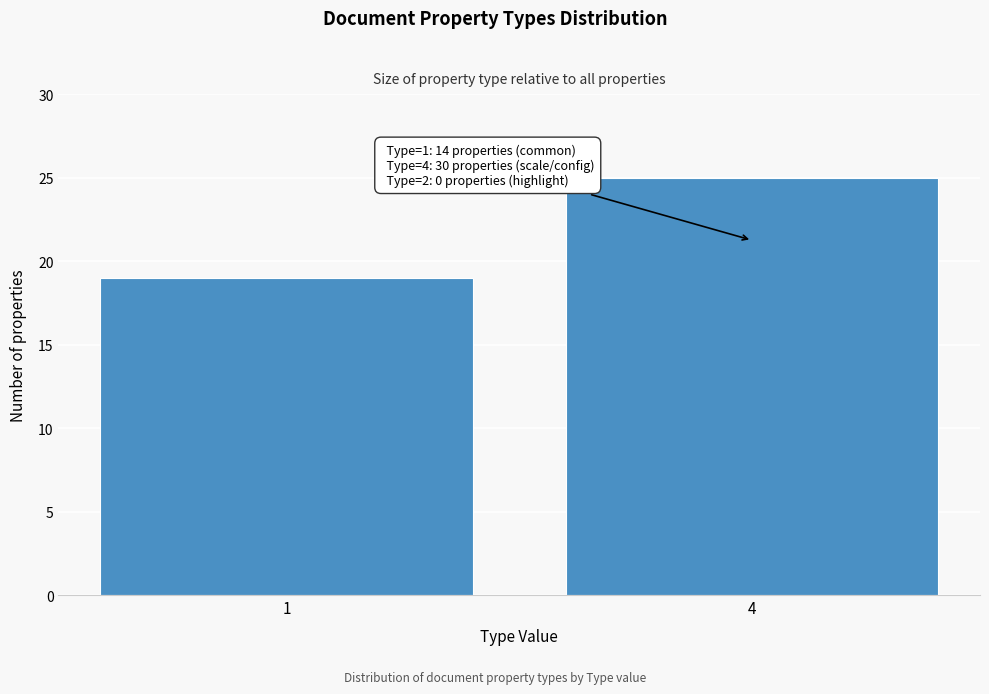

Reading right to left, what are all the values shown in this chart?

25	19